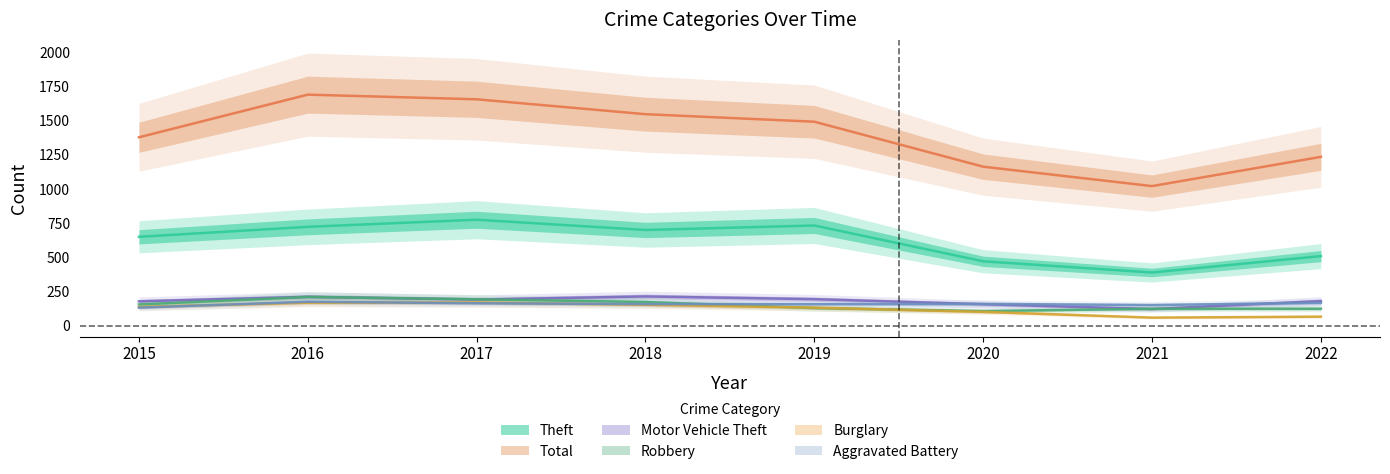

The Aggravated Battery series shows 167 at 2022. True or false?

True